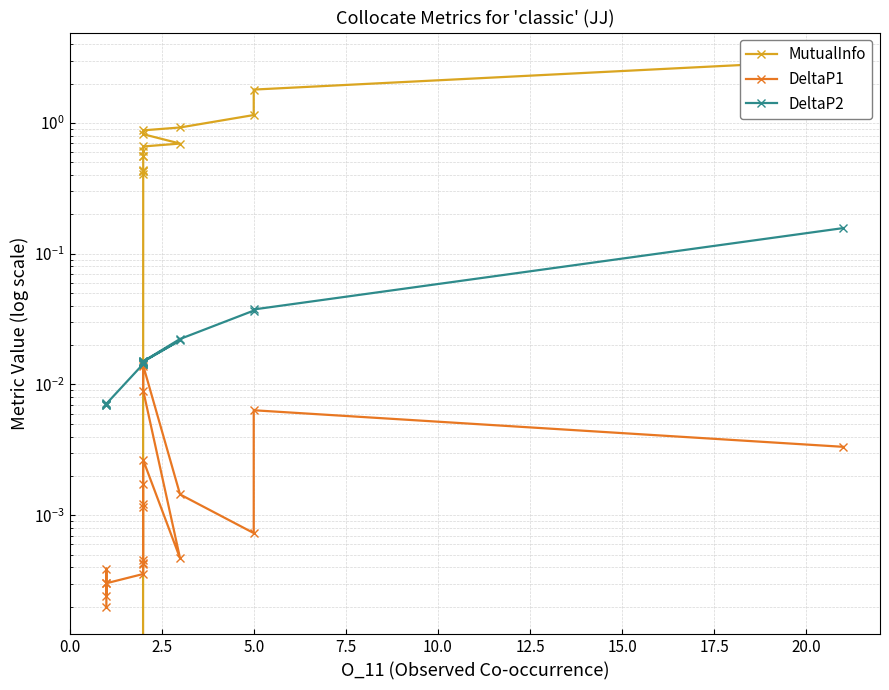

What are all the series names shown in the legend?

MutualInfo, DeltaP1, DeltaP2